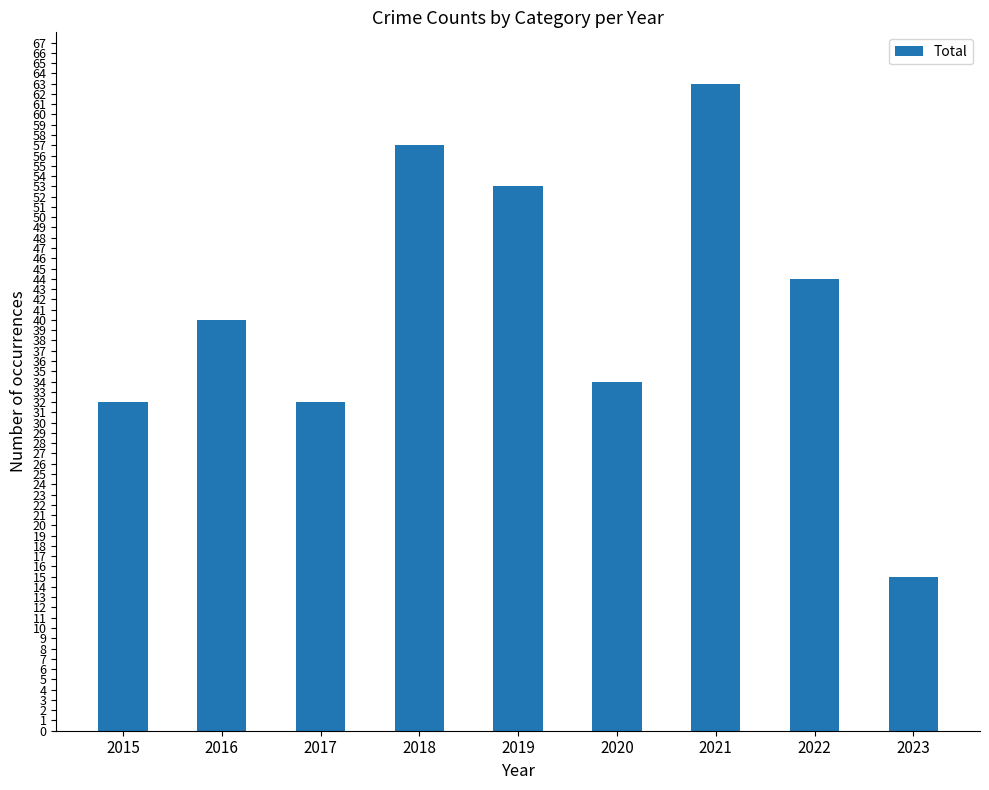

What is the greatest value displayed?

63